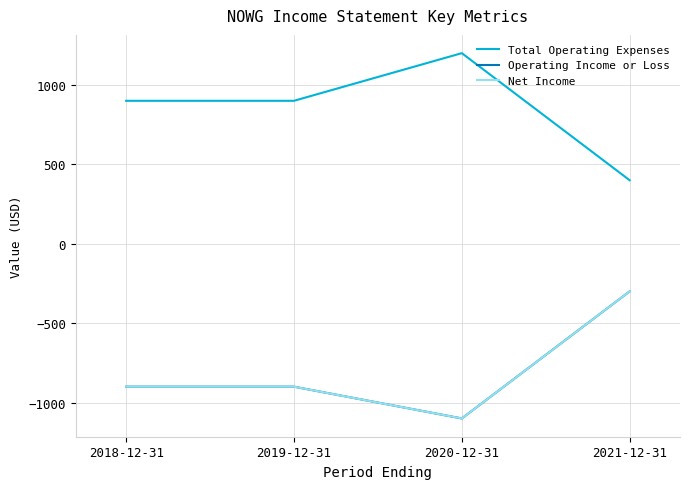

Reading left to right, extract all data points from this chart.

Total Operating Expenses: 900	900	1200	400
Operating Income or Loss: -900	-900	-1100	-300
Net Income: -900	-900	-1100	-300